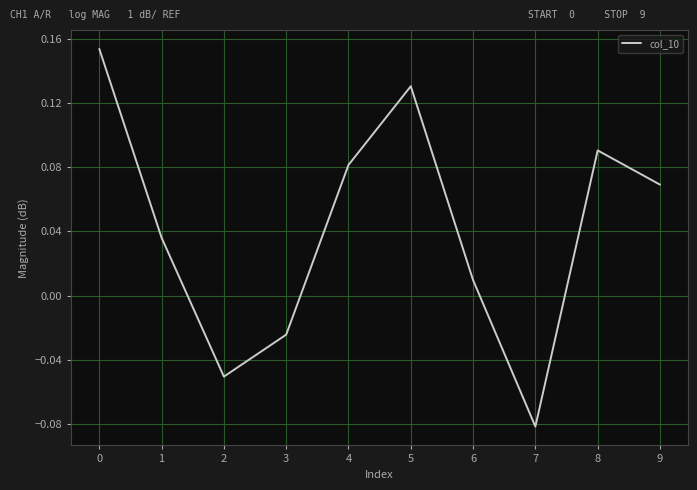

At which label is the value closest to 0?

6